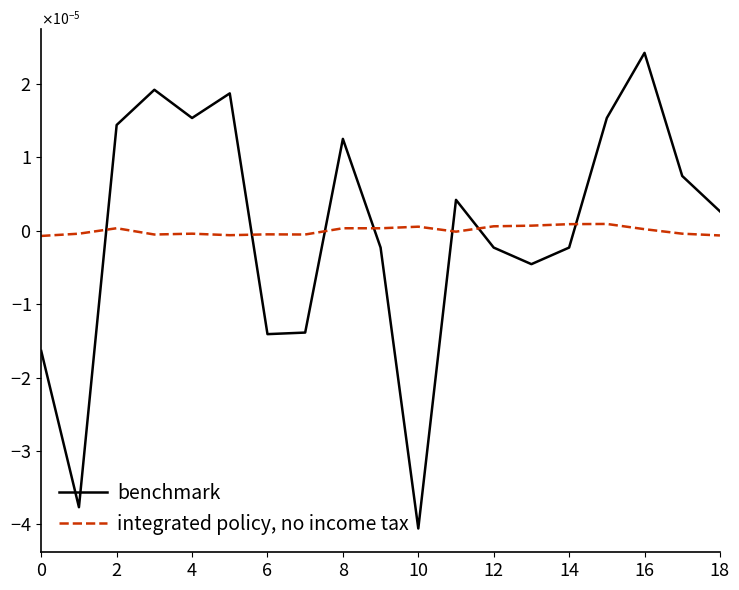

What are all the series names shown in the legend?

benchmark, integrated policy, no income tax